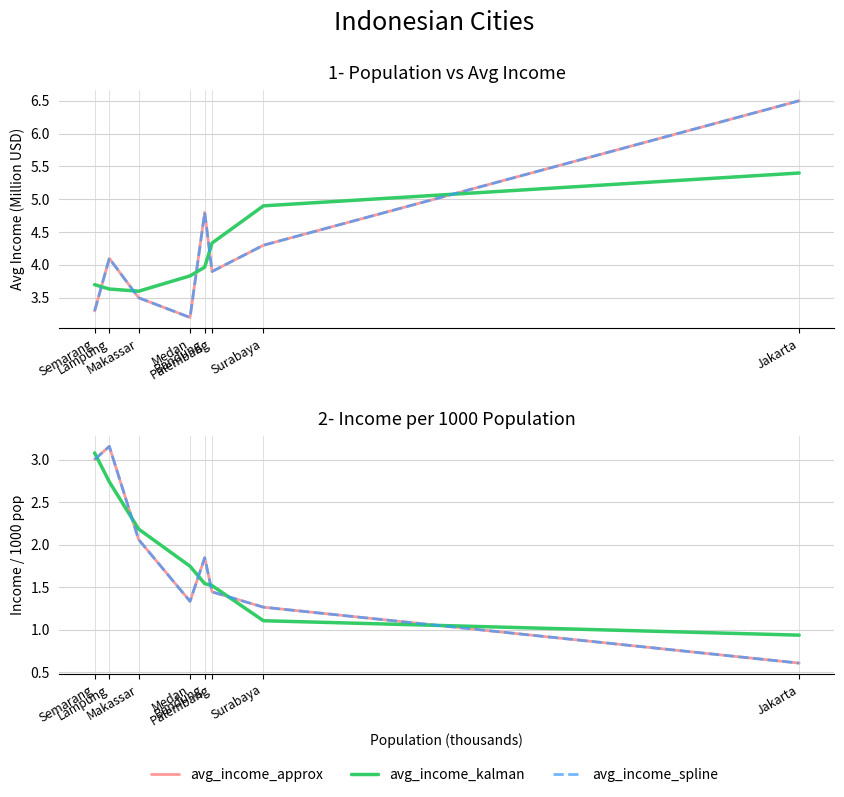

Which category has the highest value across all series?

Jakarta